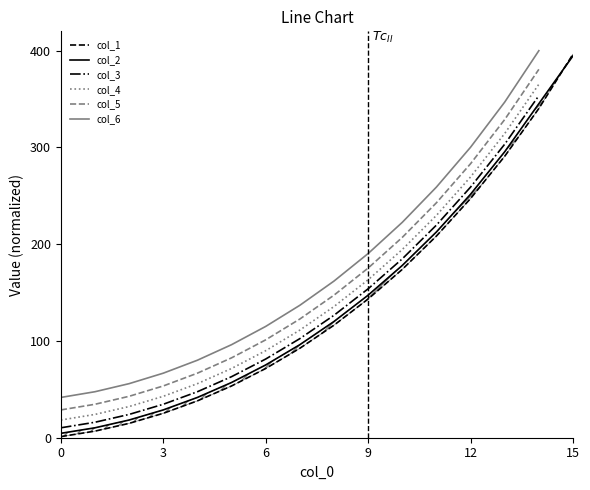

Where does the col_5 series first go above 147?

8